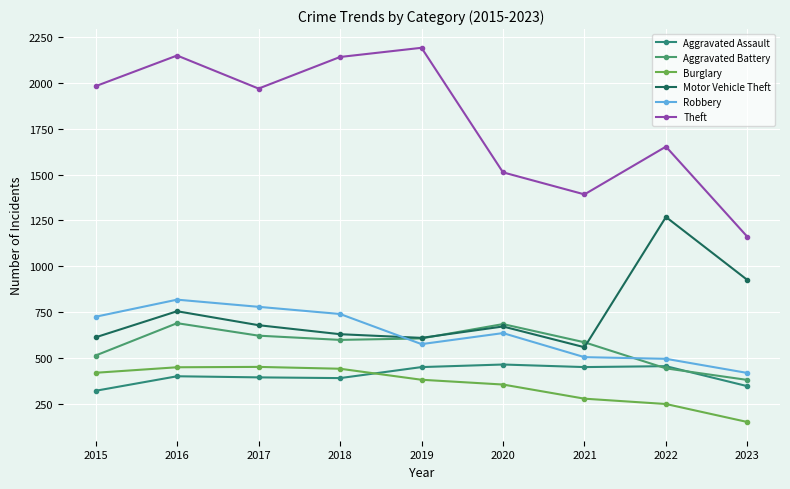

Does the chart have visible grid lines?

Yes